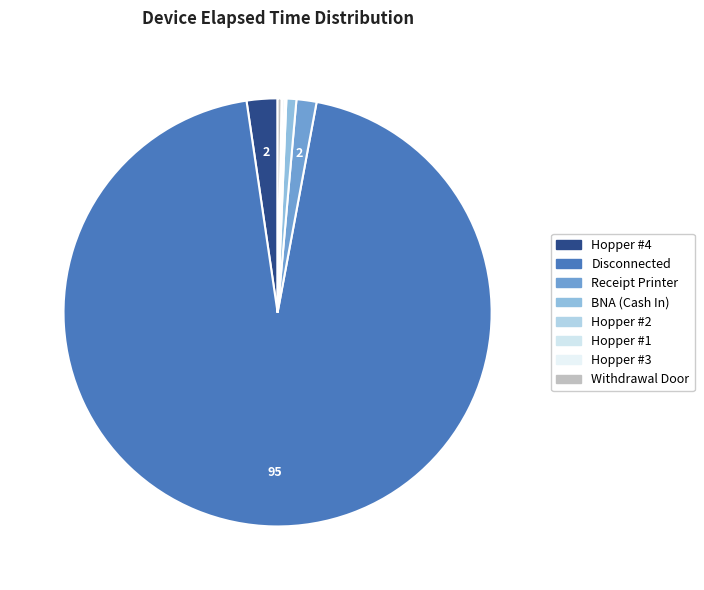

Which category has the smallest portion of the pie?

Hopper #3